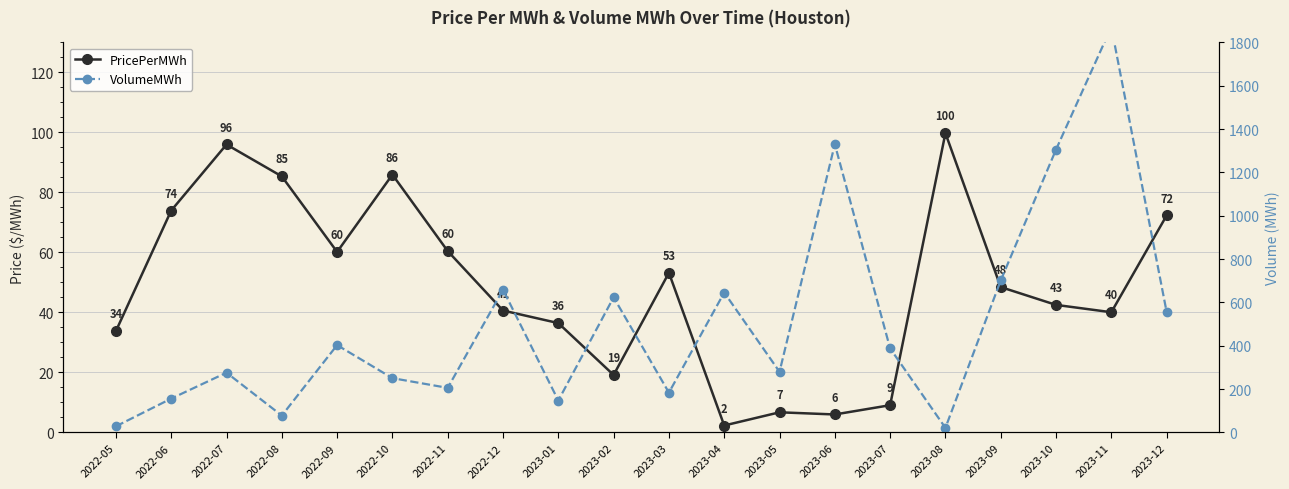

What is the label of the 1st point from the right?

2023-12